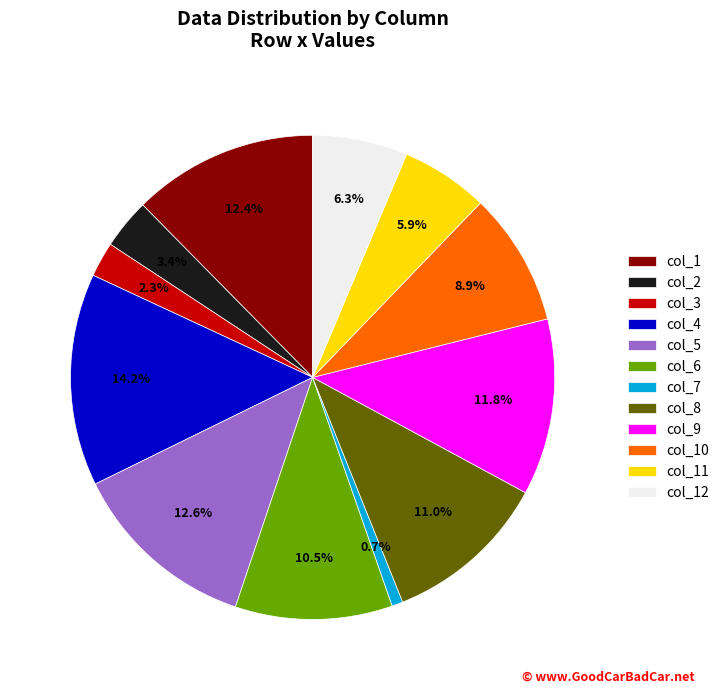

Count the number of slices in the pie.

12